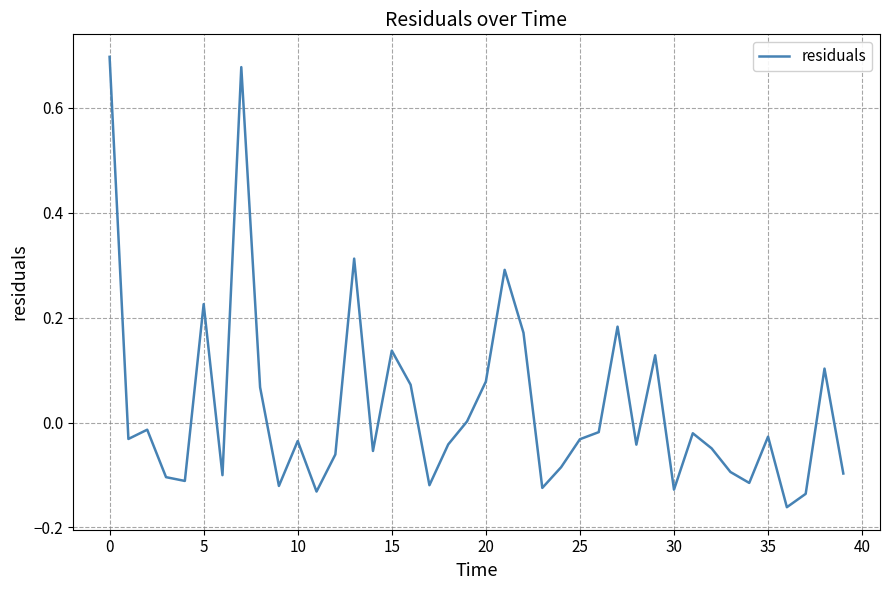

Count the number of categories in the chart.

40